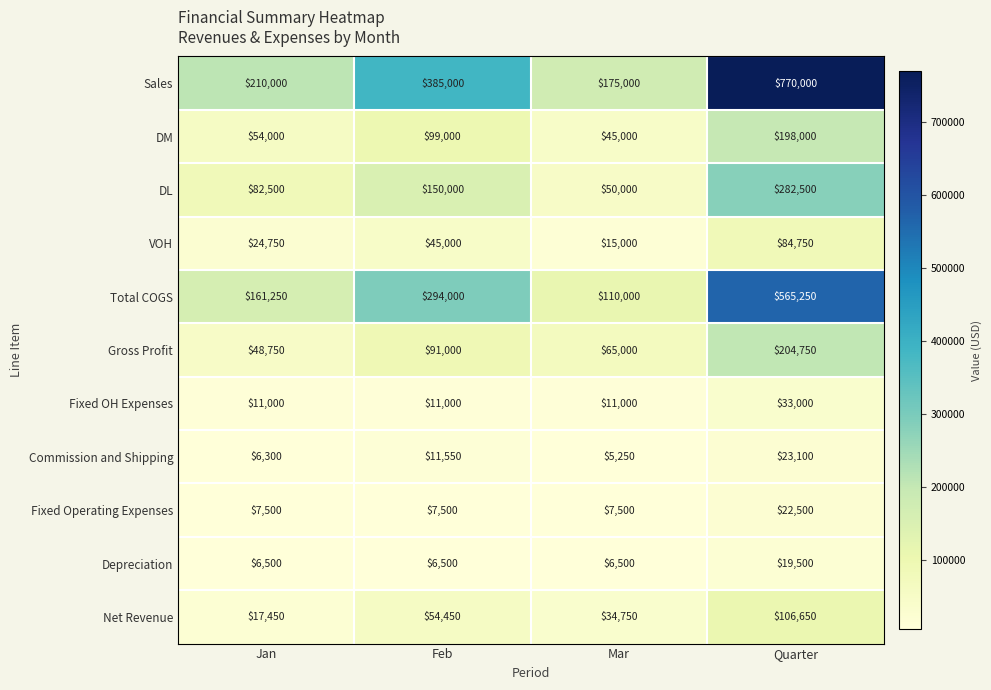

How many values in the Total COGS series are below 294000?

2